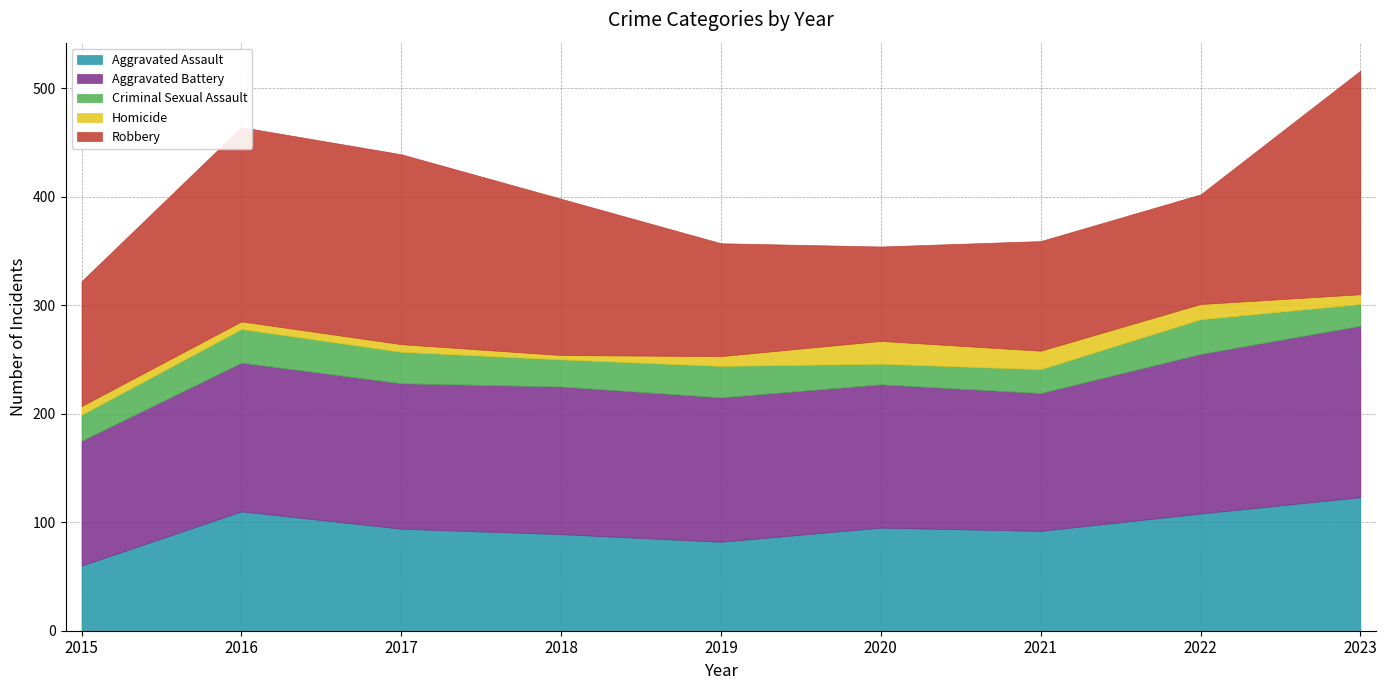

Which has a higher value, 2022 or 2015?

2022